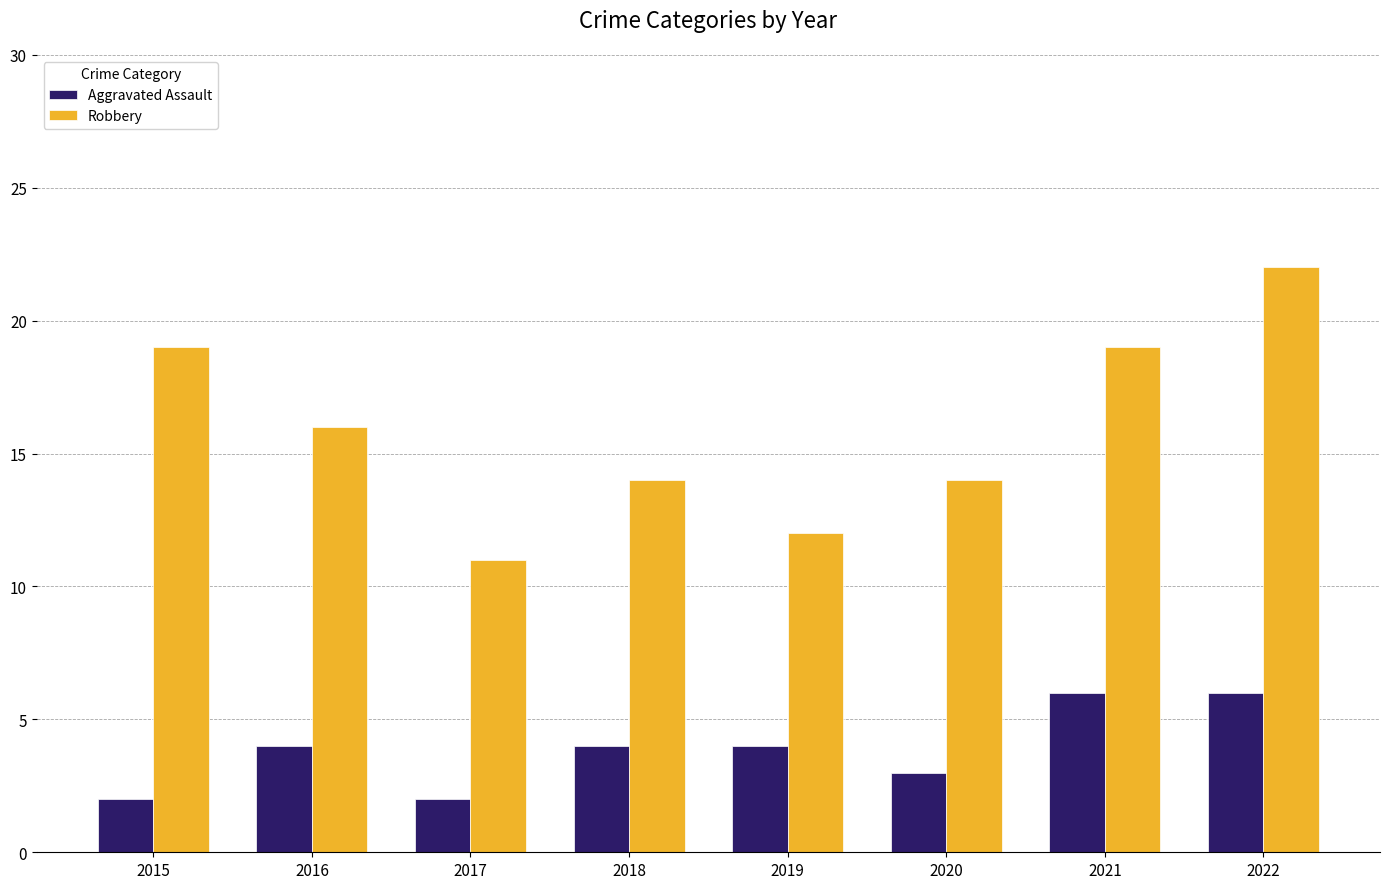

How many Robbery values are between 14 and 19?

5